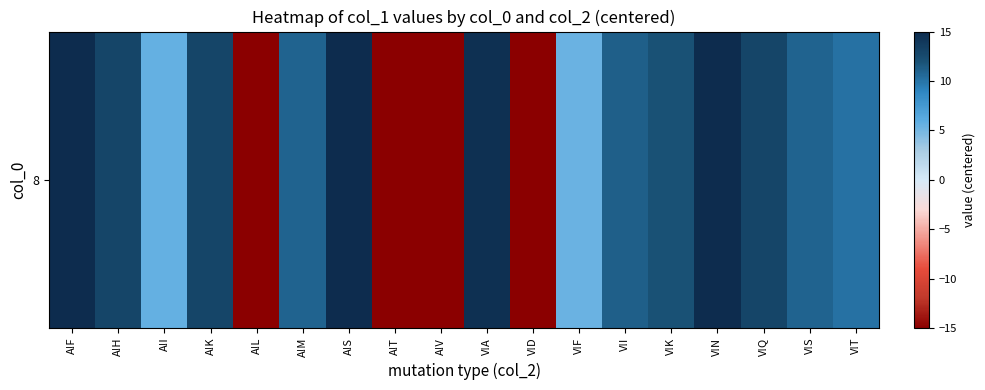

What is the ratio of the value at A!M to the value at V!Q?

0.8